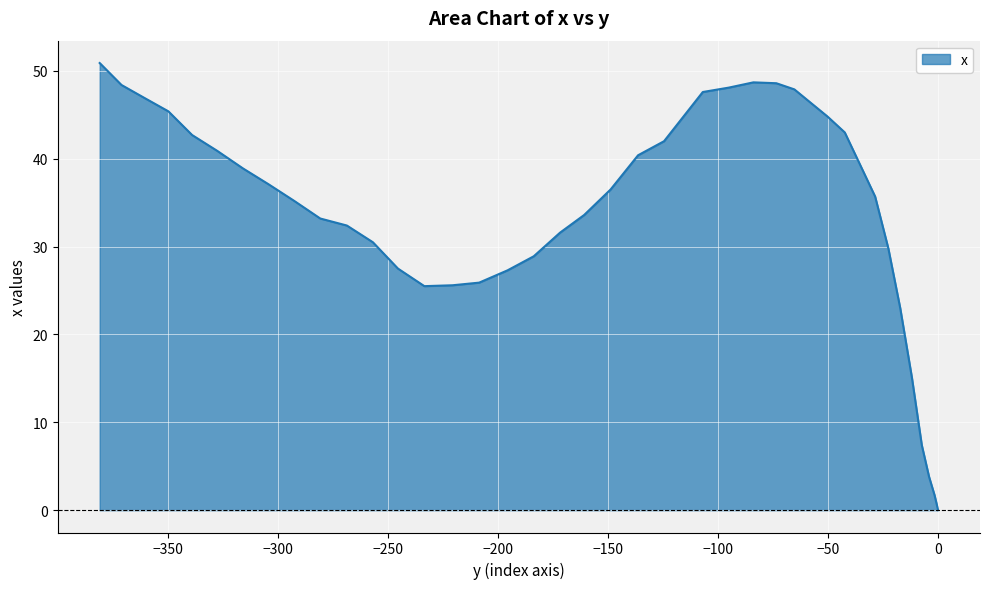

The chart shows a value of 7.4 at 7.4. True or false?

True